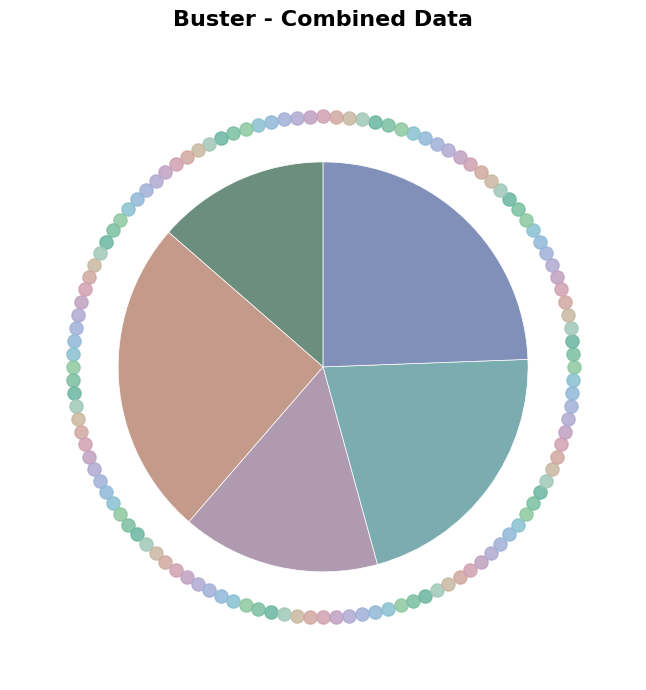

To the nearest percent, what percentage of the pie is B14?

25%